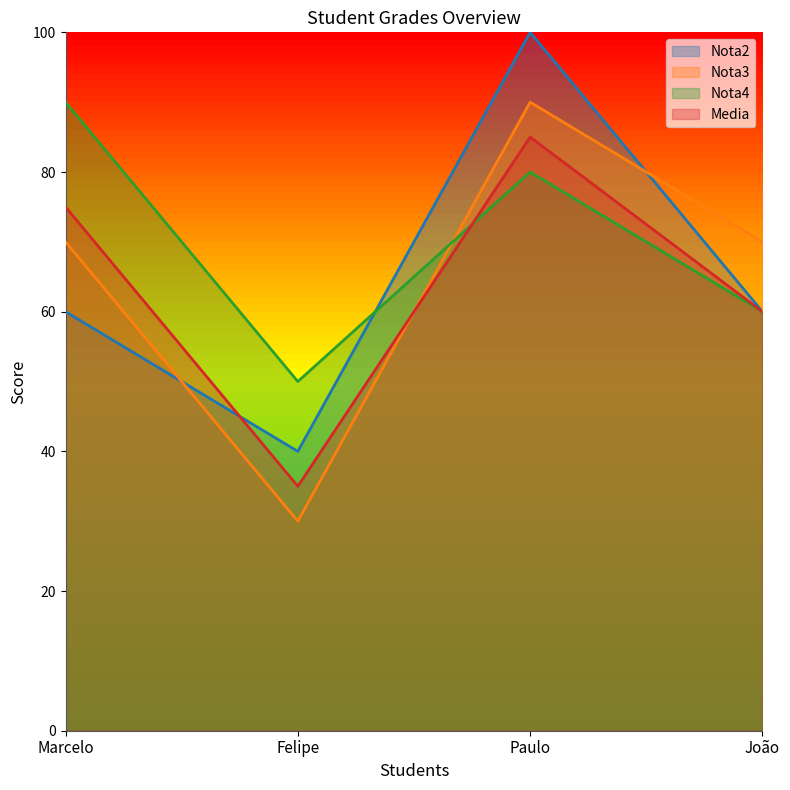

Which series ends up on top after the final intersection of Nota4 and Nota2?

Nota2